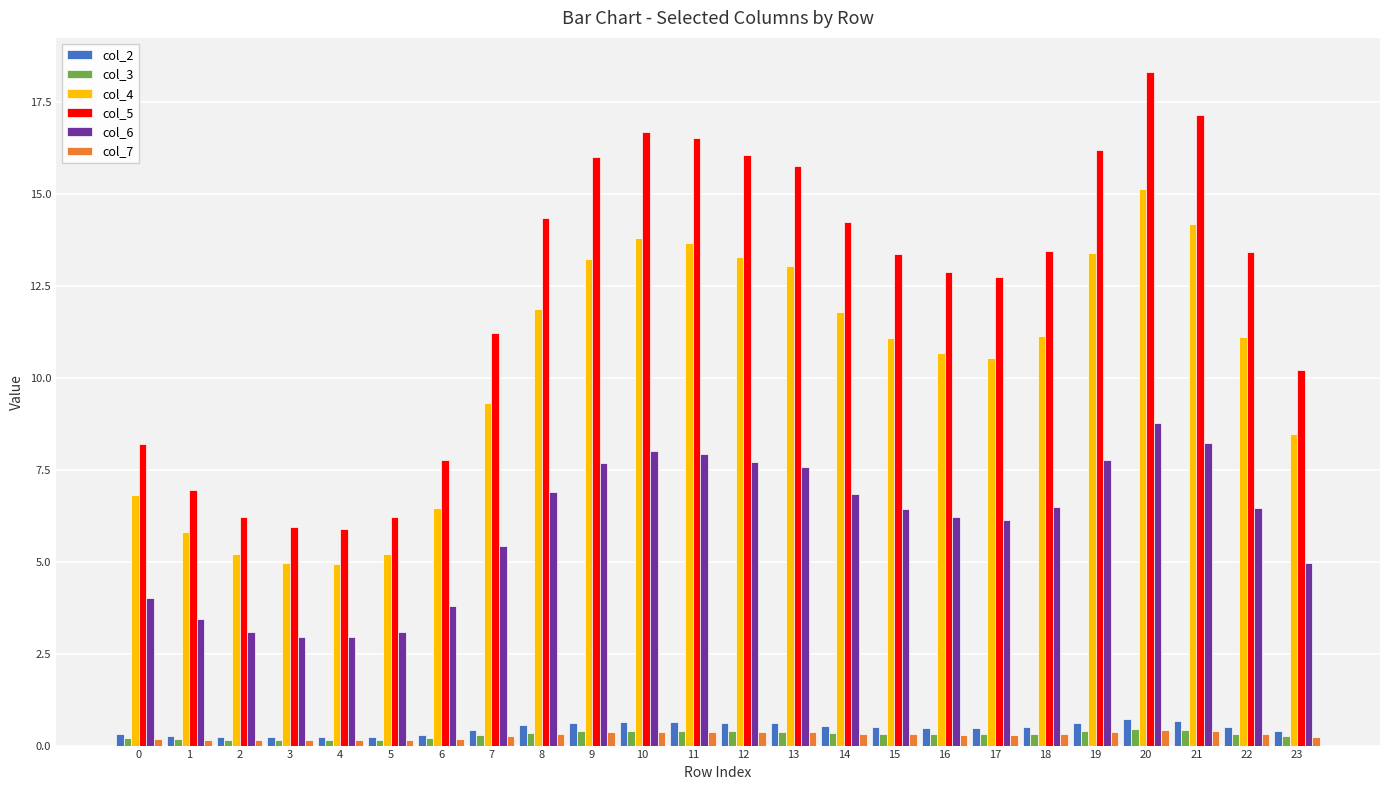

How many categories are shown in the chart?

24